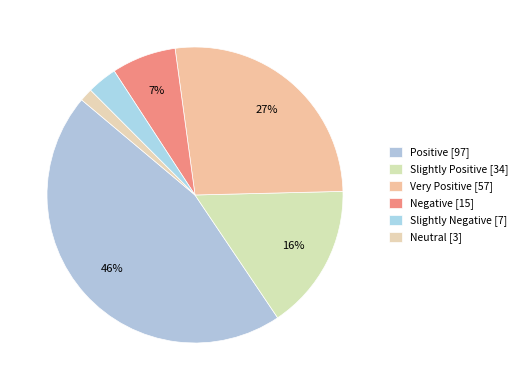

Is it true that Very Positive is 27% of the pie?

True